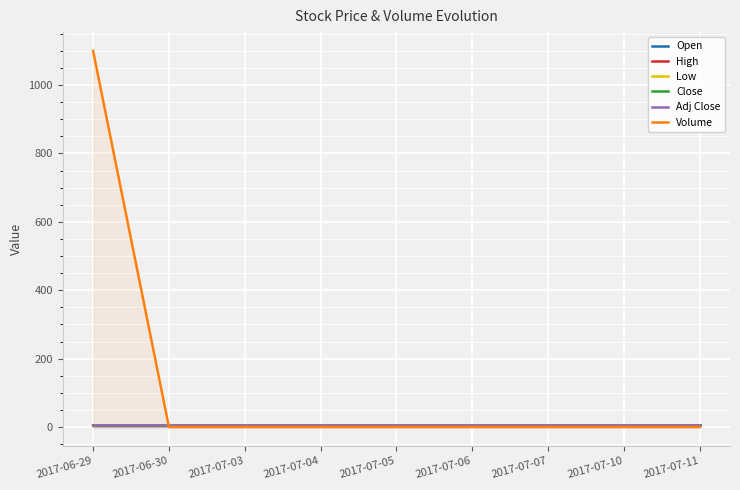

What position from the right is 2017-06-29?

9